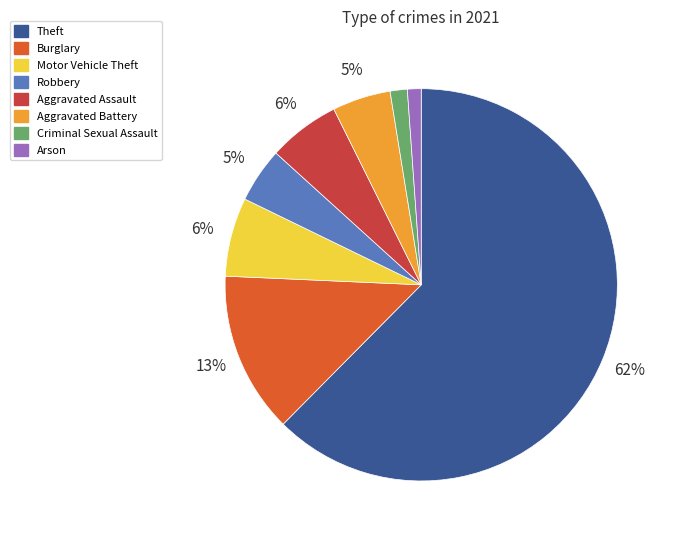

Which has a higher value, Aggravated Assault or Arson?

Aggravated Assault